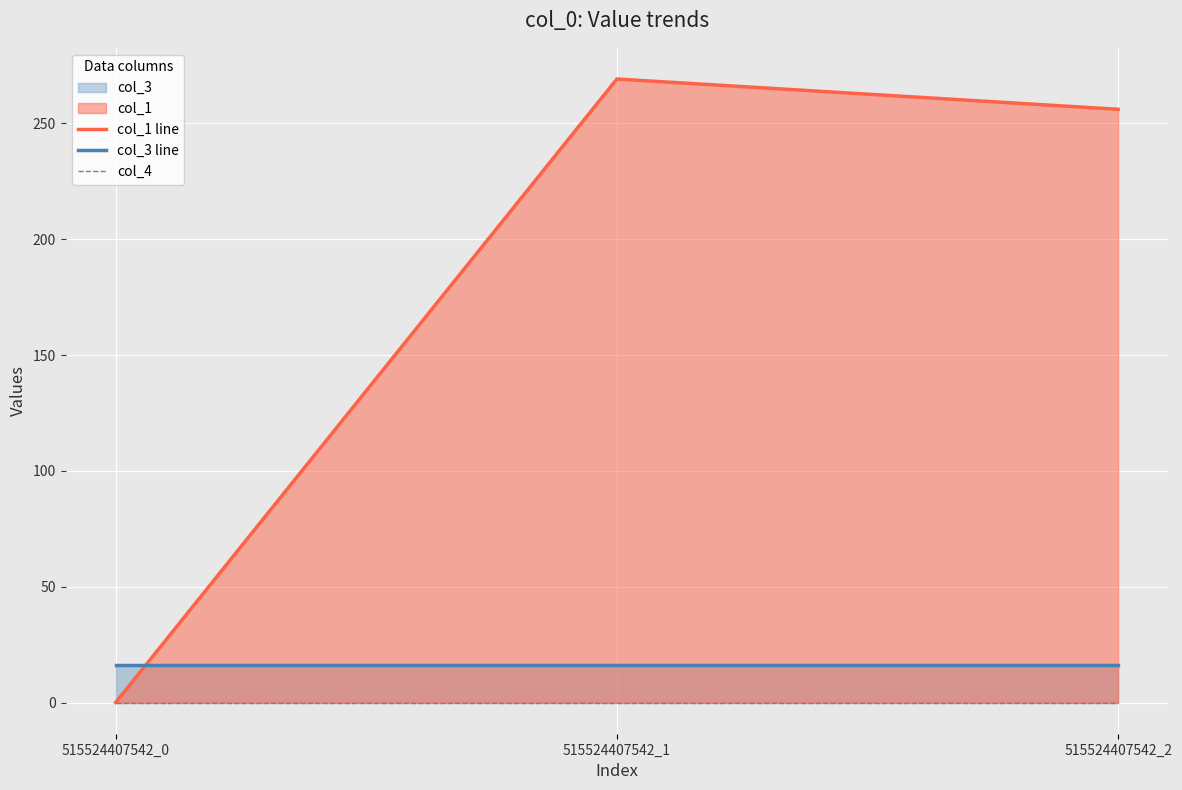

What is the total value across all series at 515524407542_2?

272.1